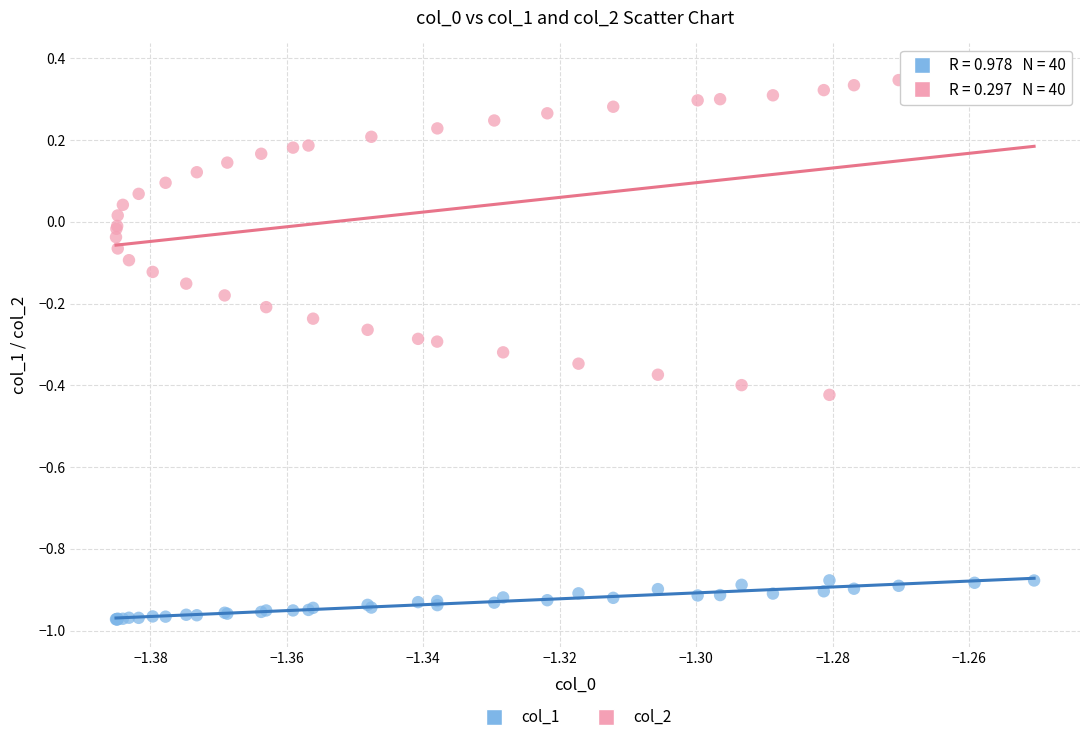

Which series contains the lowest Y value?

col_1